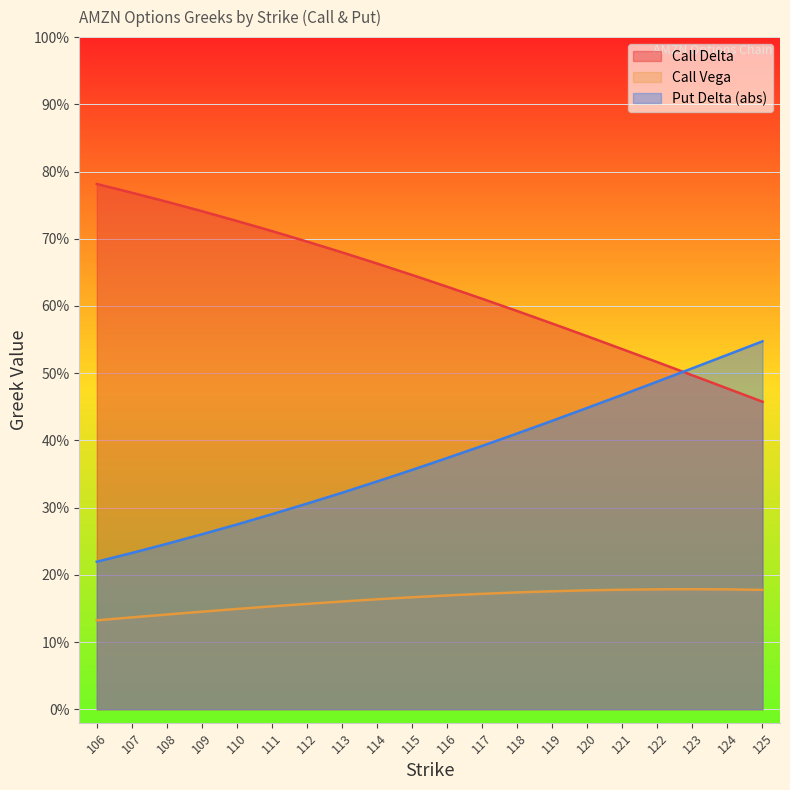

True or false: Call Delta and Call Vega intersect in this chart.

False